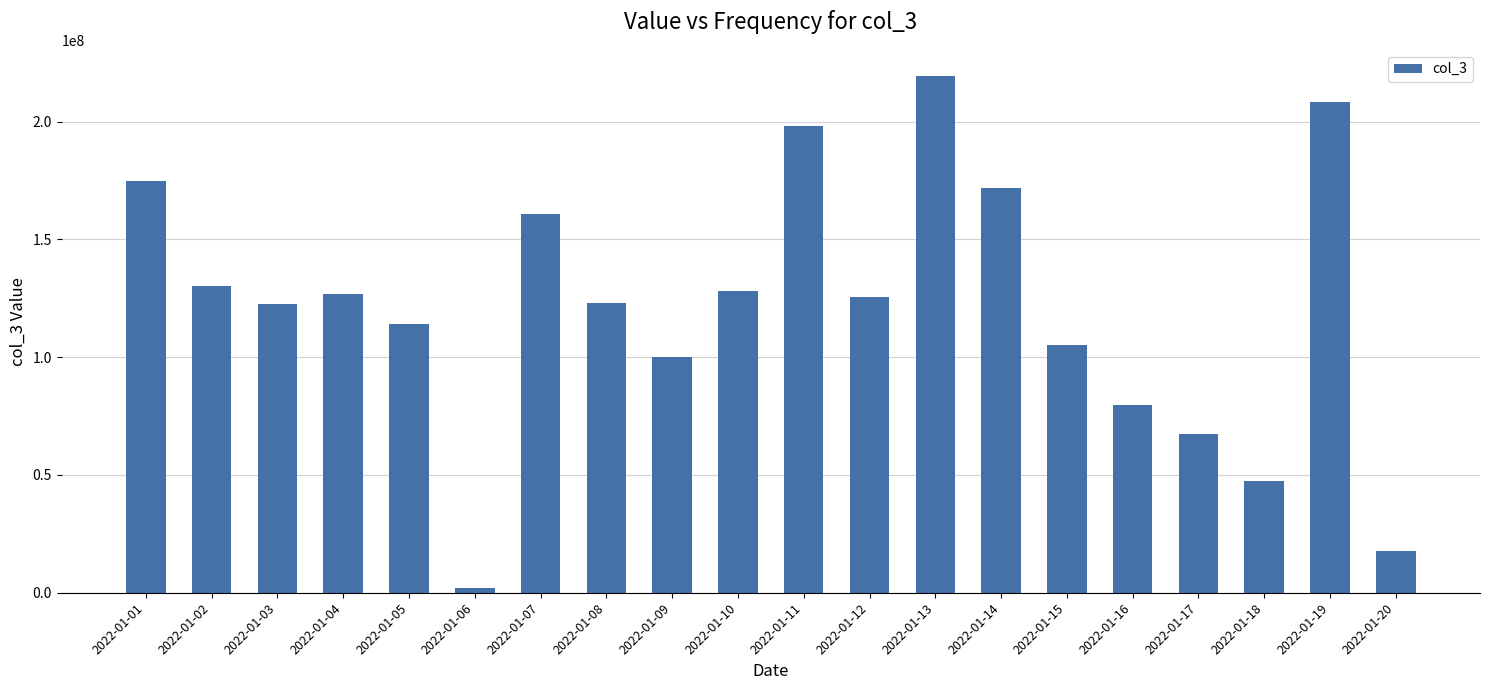

The value at 2022-01-15 is 105075232. True or false?

True